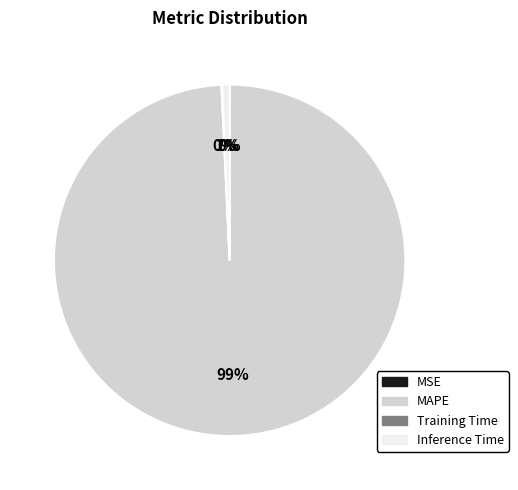

What is the largest slice in the pie chart?

MAPE